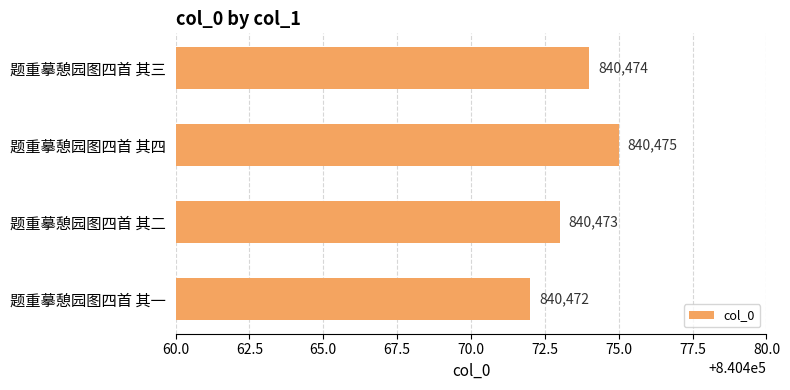

What is the minimum value shown in the chart?

840472